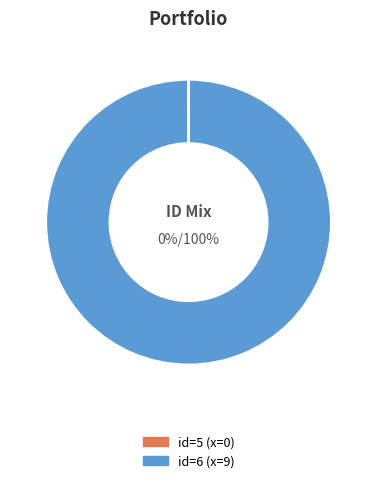

How many slices are in this pie chart?

2